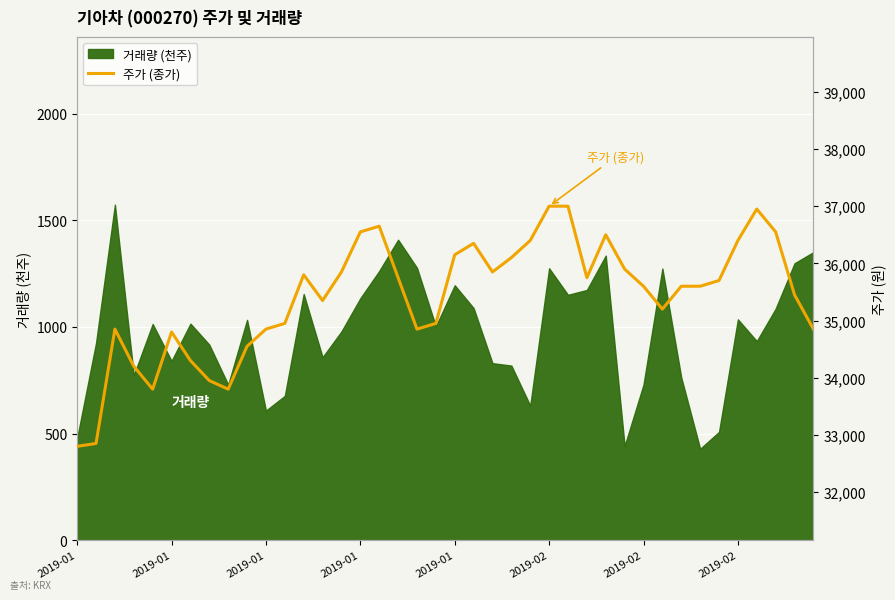

Reading left to right, list all the values displayed in this chart.

32800	32850	34850	34200	33800	34800	34300	33950	33800	34550	34850	34950	35800	35350	35850	36550	36650	35750	34850	34950	36150	36350	35850	36100	36400	37000	37000	35750	36500	35900	35600	35200	35600	35600	35700	36400	36950	36550	35450	34850